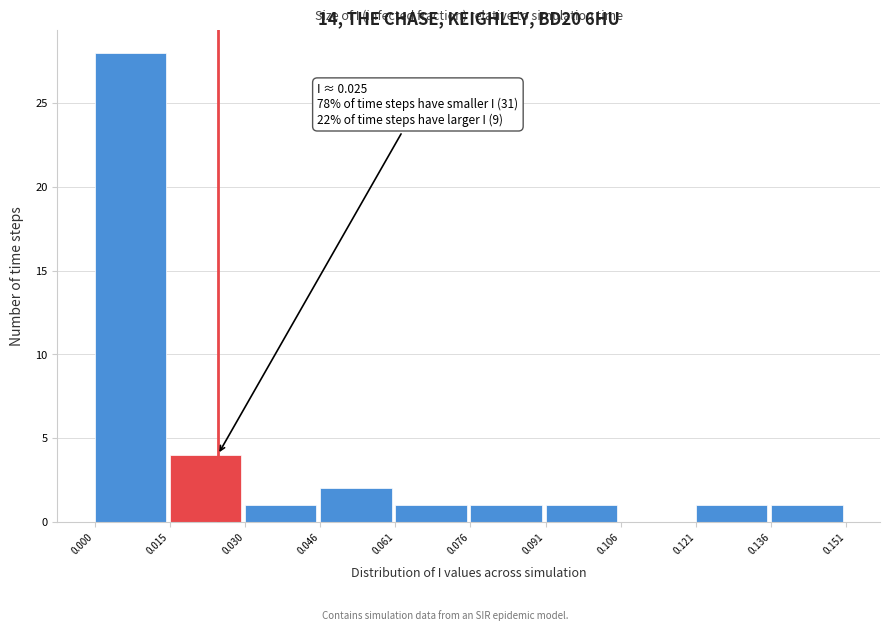

Over which range of the x-axis is the bar tallest?

0.000 to 0.015